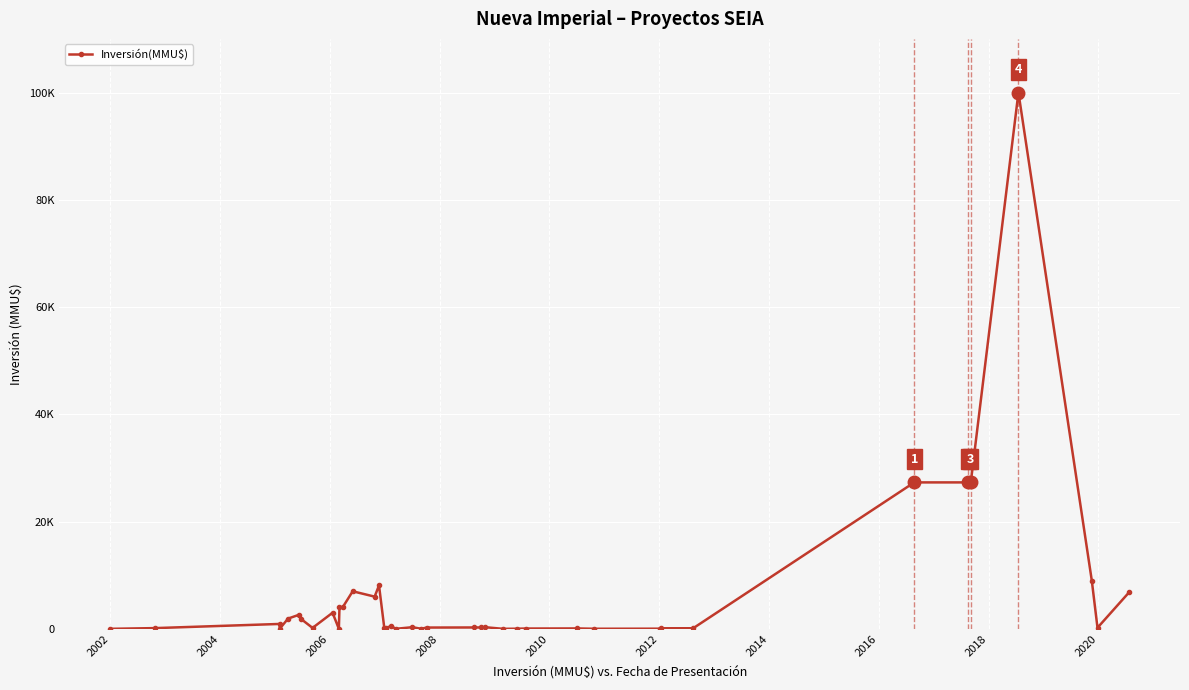

How many points are lower than both their immediate neighbors (excluding endpoints)?

9